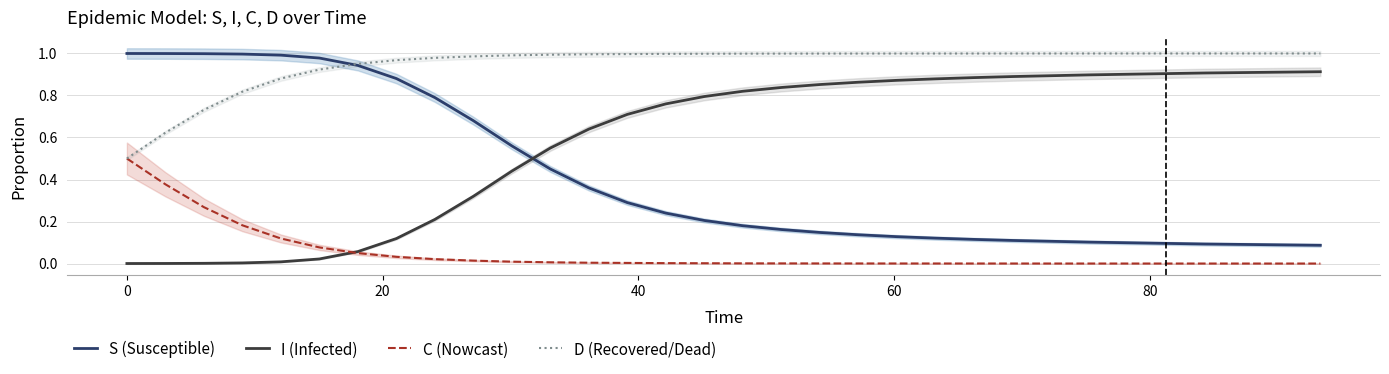

True or false: I (Infected) and D (Recovered/Dead) cross at least once.

False